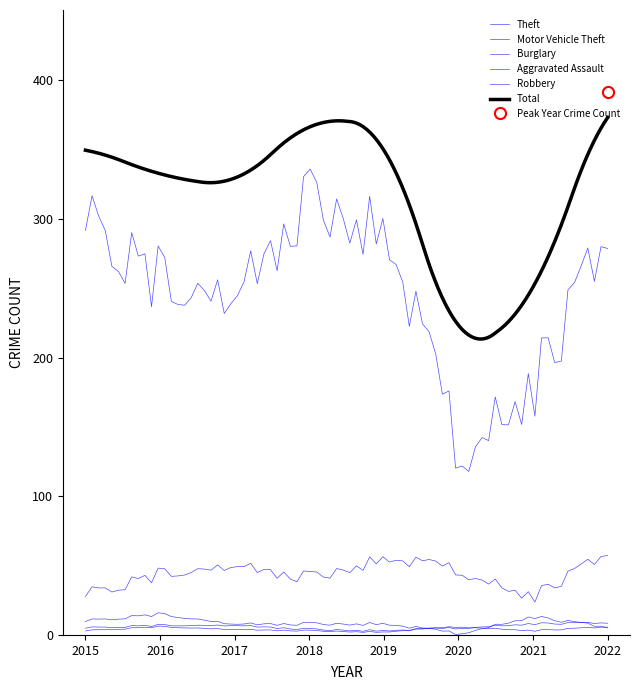

Is this an area chart (filled region under the line)?

No